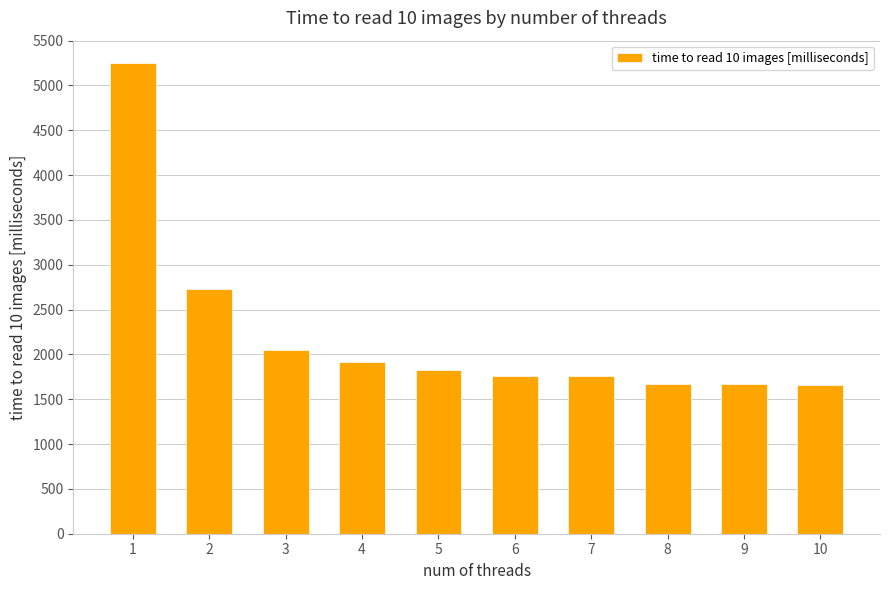

Are the bars grouped side by side (vs. stacked)?

No